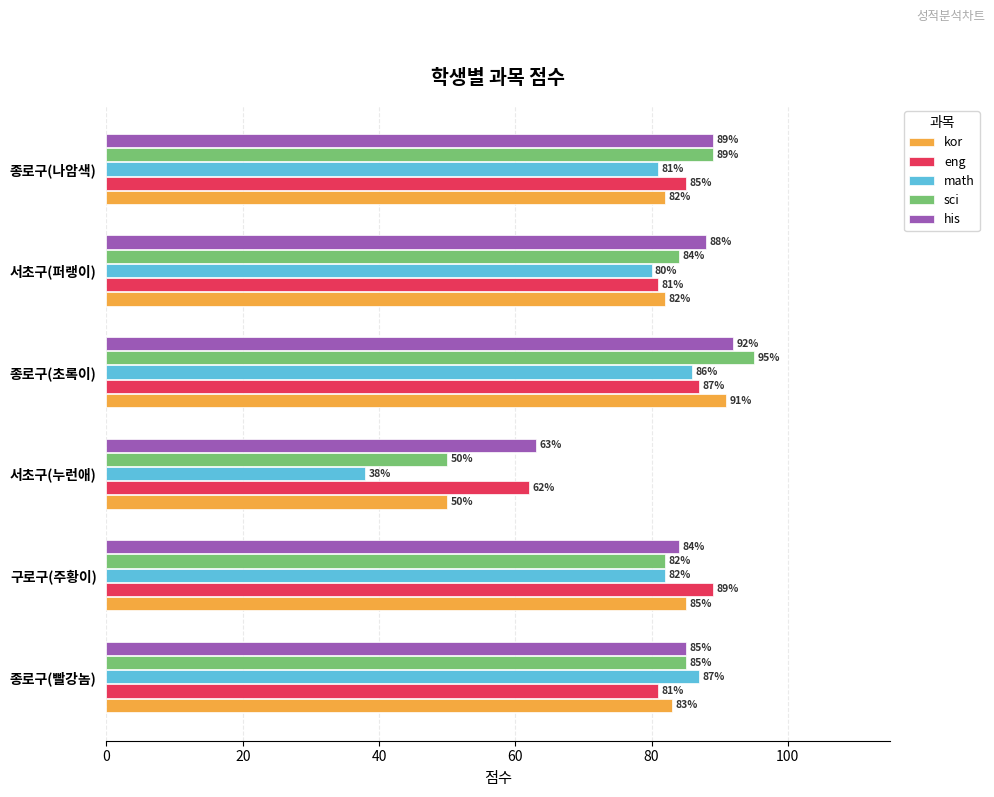

Which series has the largest total across all categories?

his